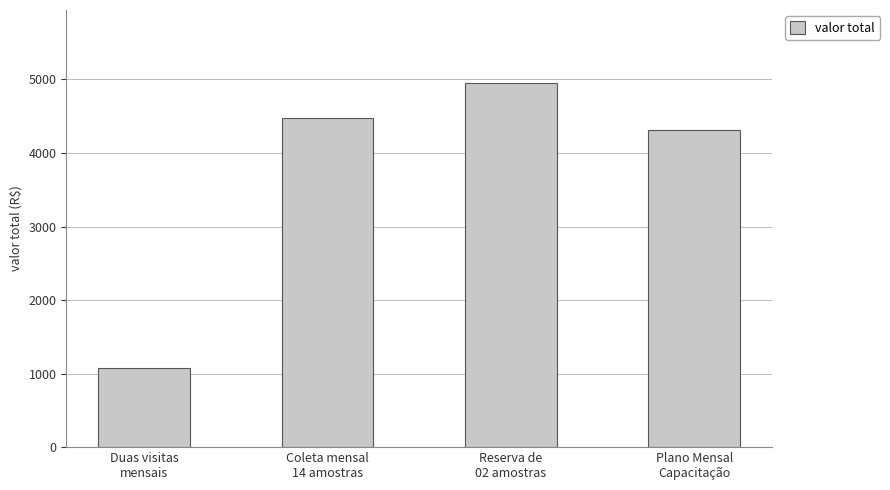

The chart shows a value of 1499.2 at Duas visitas
mensais. True or false?

False